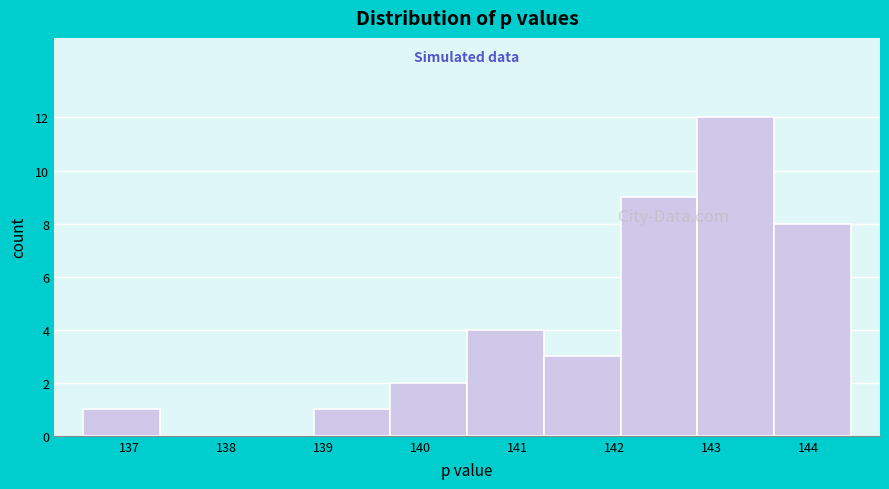

Reading left to right, transcribe this chart: for each bar, give the range it covers on the x-axis and its height. Neither the bar edges nor the heights are printed on the chart, so give them approximately, as read against the axes.

136.5 to 137.3: 1
137.3 to 138.1: 0
138.1 to 138.9: 0
138.9 to 139.7: 1
139.7 to 140.5: 2
140.5 to 141.3: 4
141.3 to 142.1: 3
142.1 to 142.9: 9
142.9 to 143.6: 12
143.6 to 144.4: 8